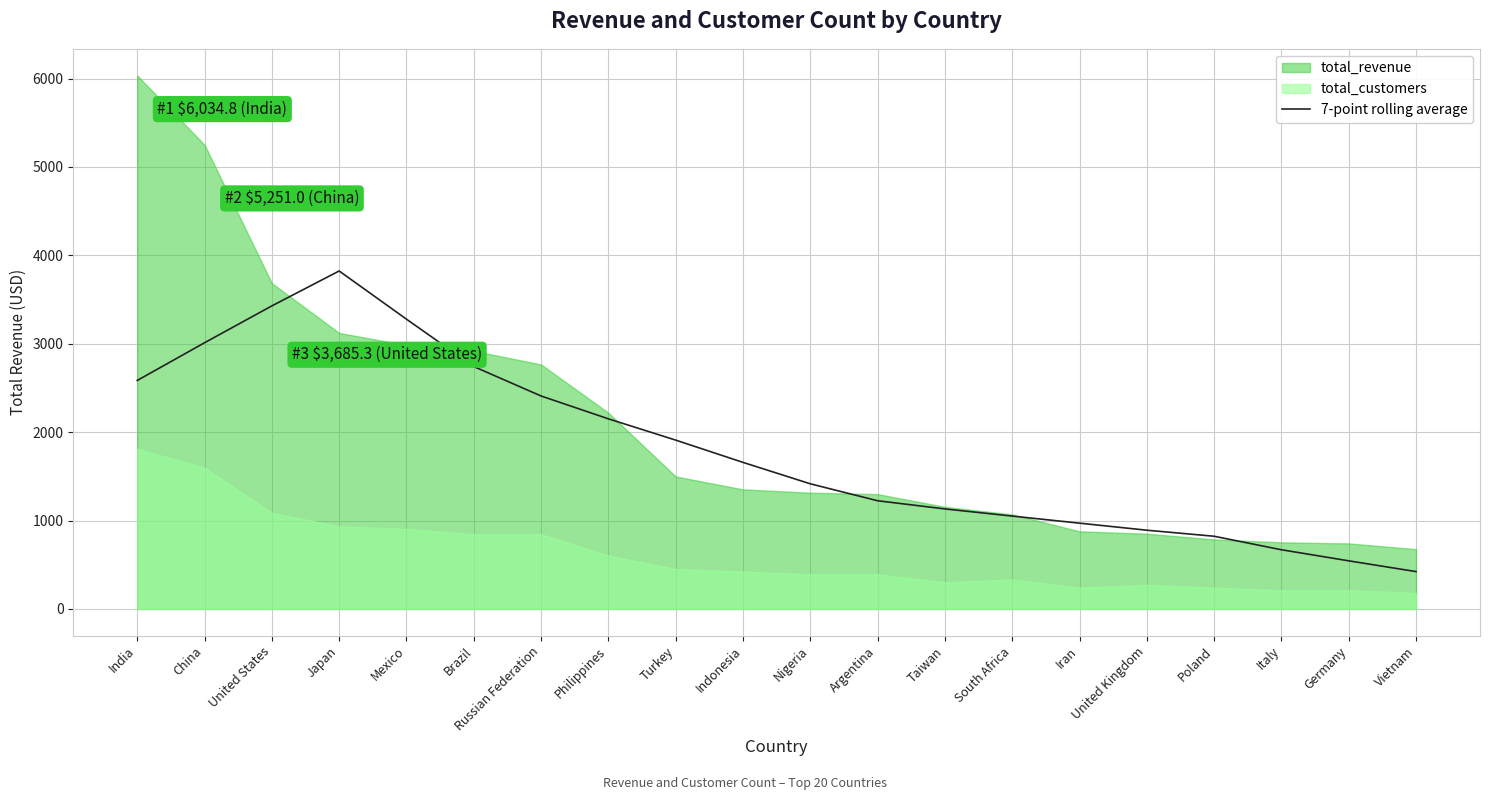

Is it true that 7-point rolling average equals 368.5 at Iran?

False